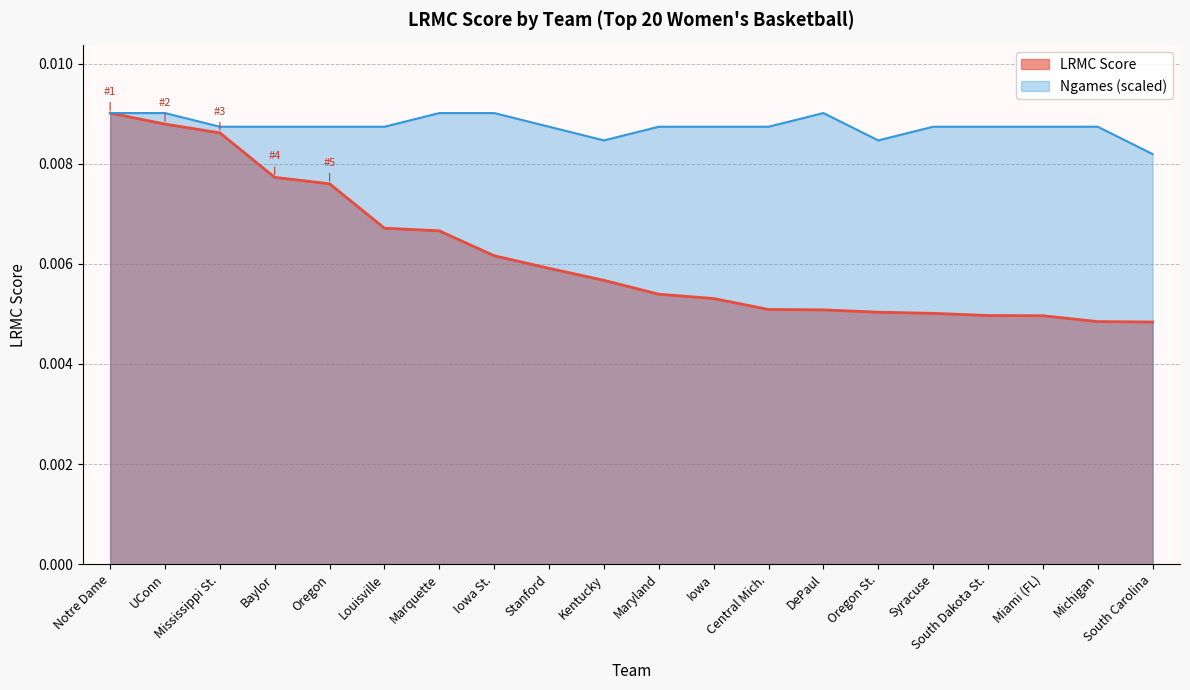

True or false: ngames_norm and LRMC cross at least once.

False